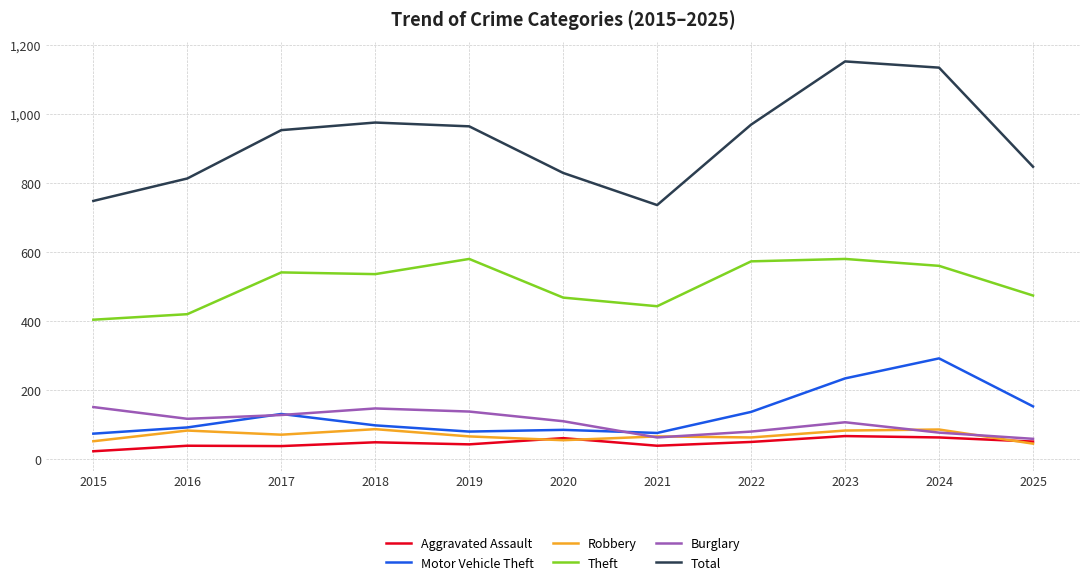

True or false: Robbery and Total cross at least once.

False